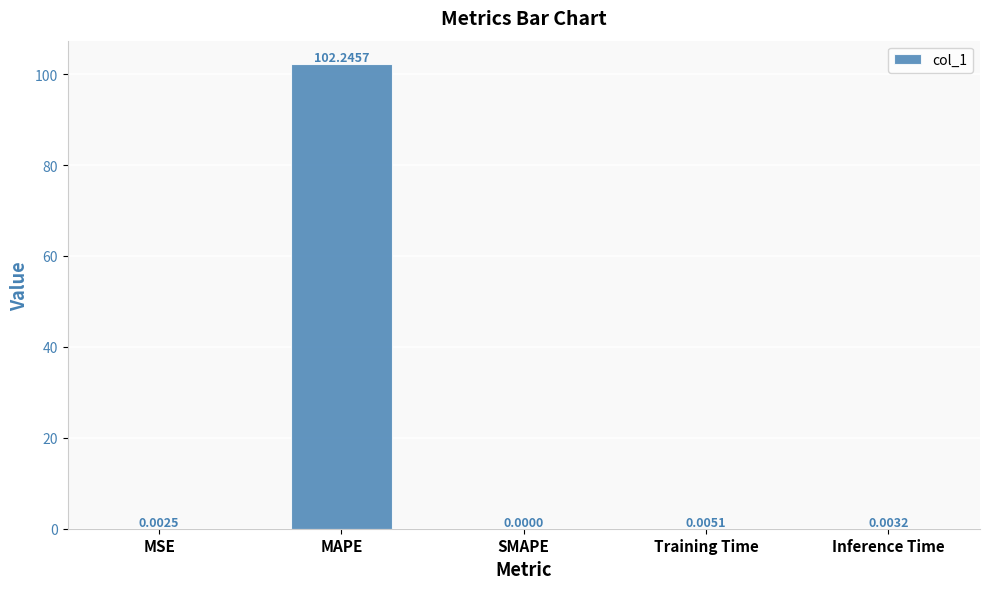

Read the value at MAPE.

102.2